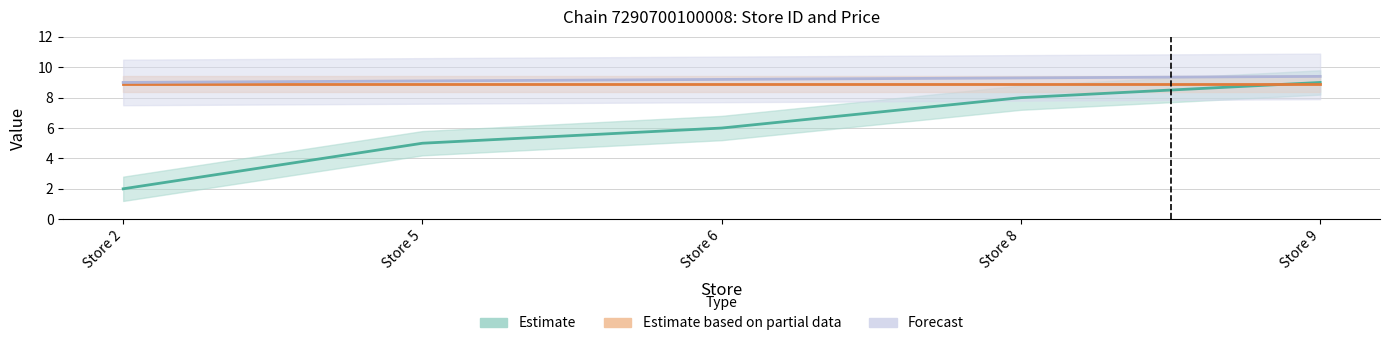

What is the change in value from Store 6 to Store 8?

+2